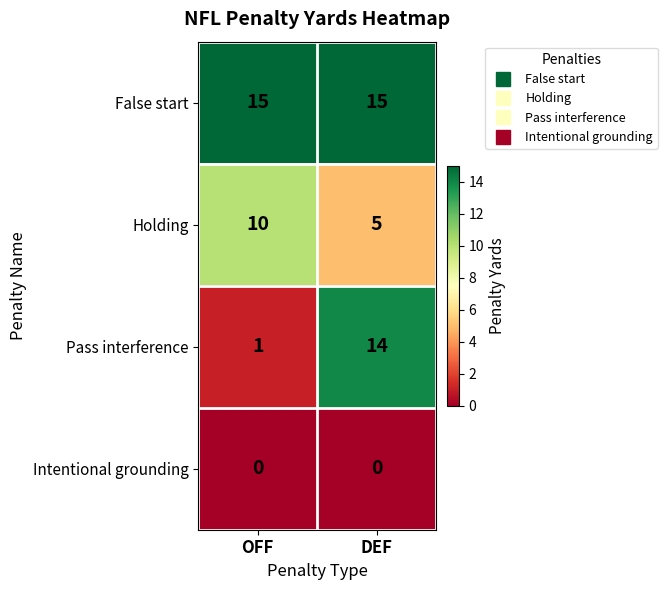

Reading left to right, list all the values displayed in this chart.

False start: OFF=15	DEF=15
Holding: OFF=10	DEF=5
Pass interference: OFF=1	DEF=14
Intentional grounding: OFF=0	DEF=0